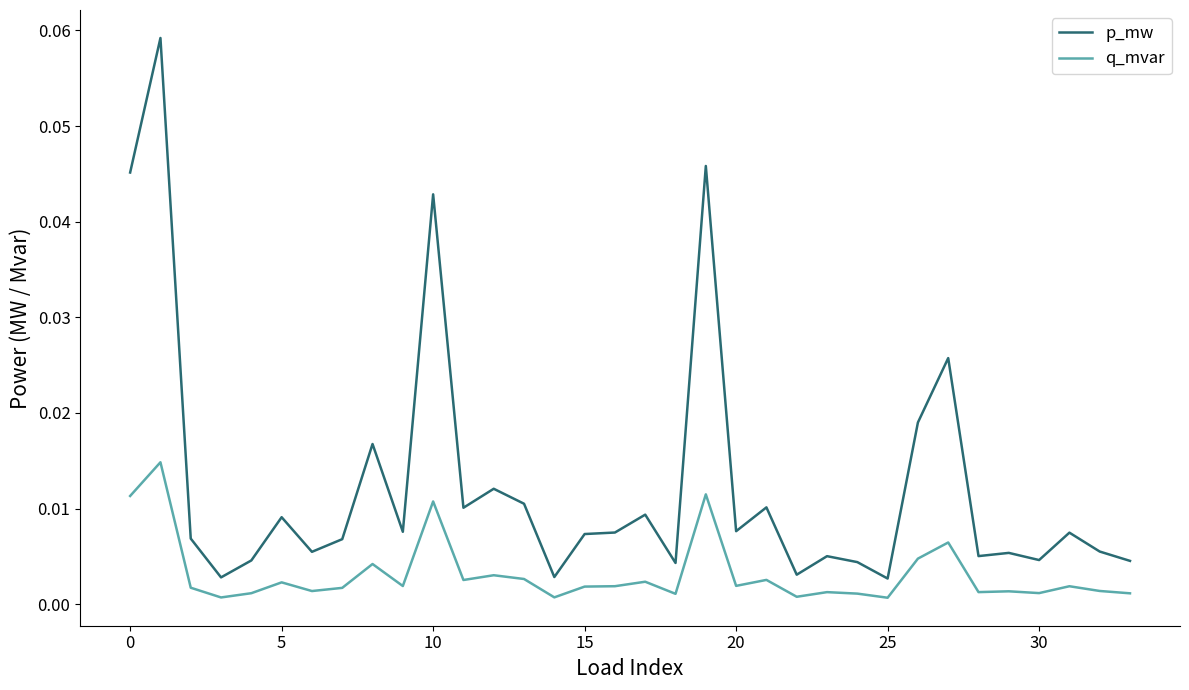

What are all the series names shown in the legend?

p_mw, q_mvar